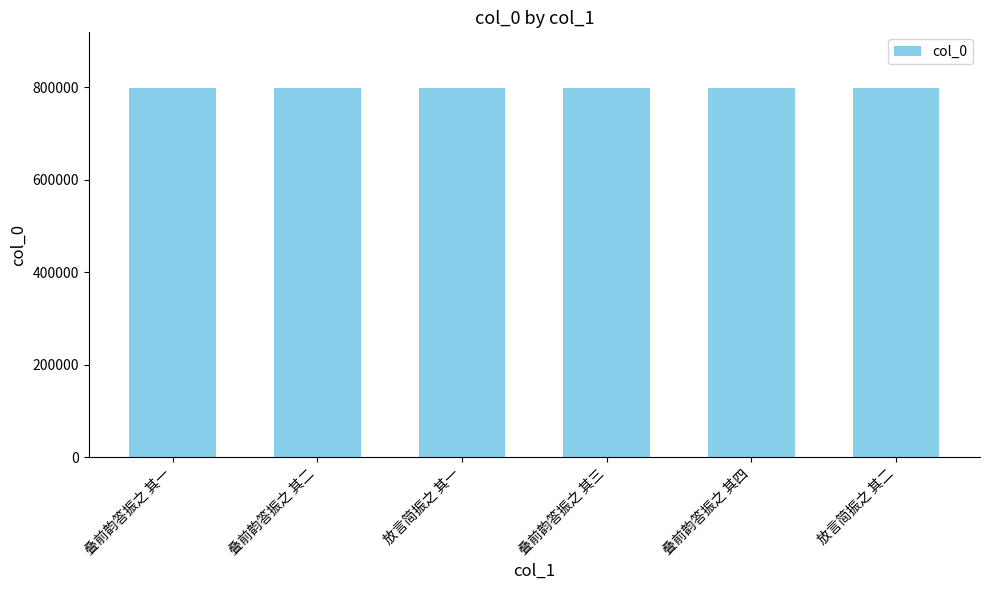

How many values are below 799338?

3